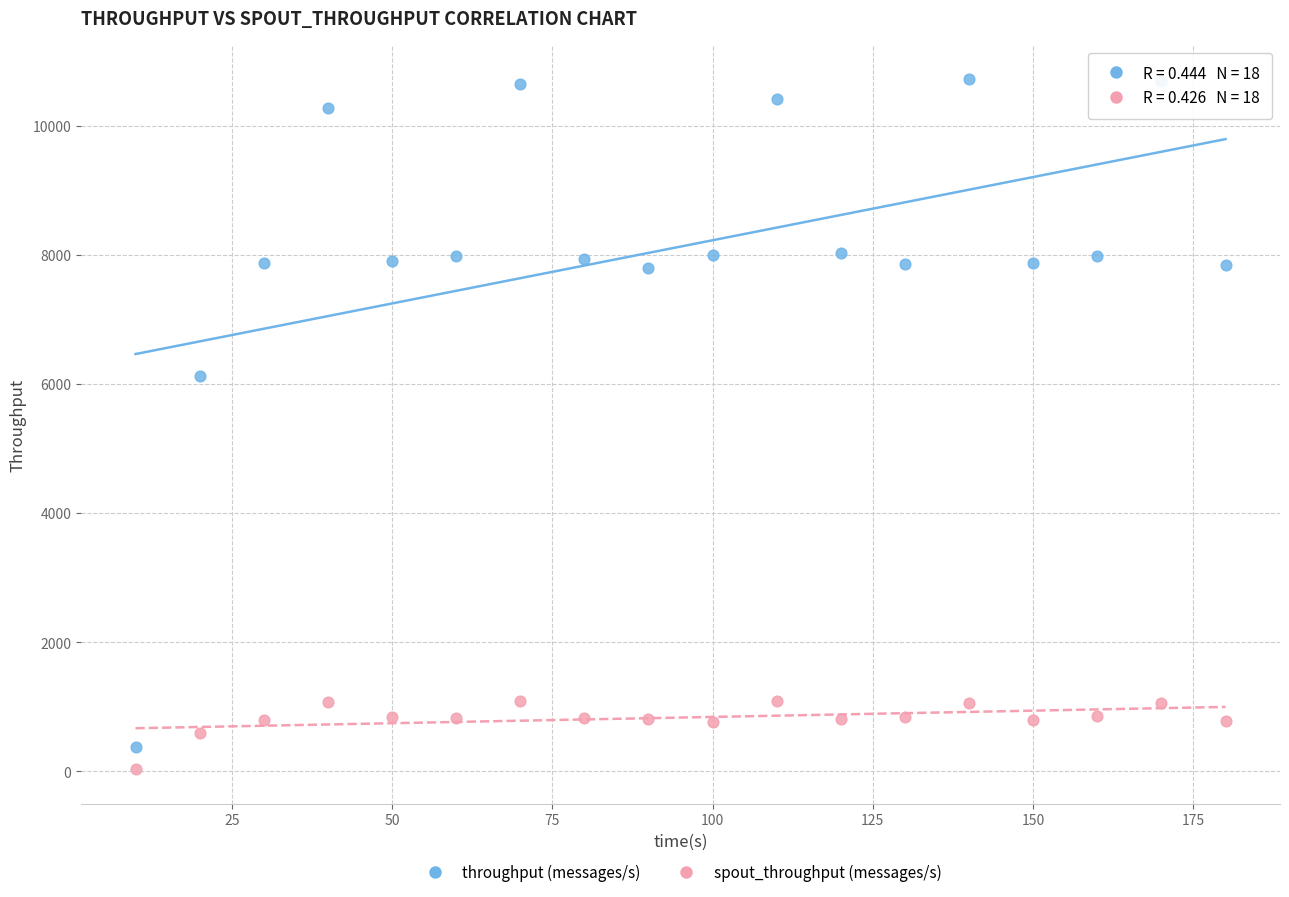

Which series reaches the maximum Y coordinate?

throughput (messages/s)